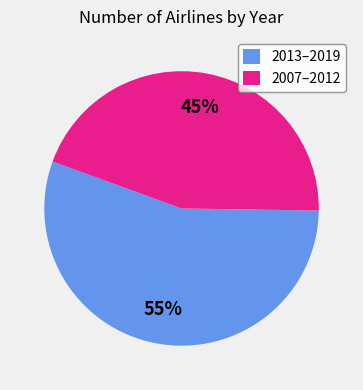

The 2013–2019 slice represents 55% of the pie. True or false?

True